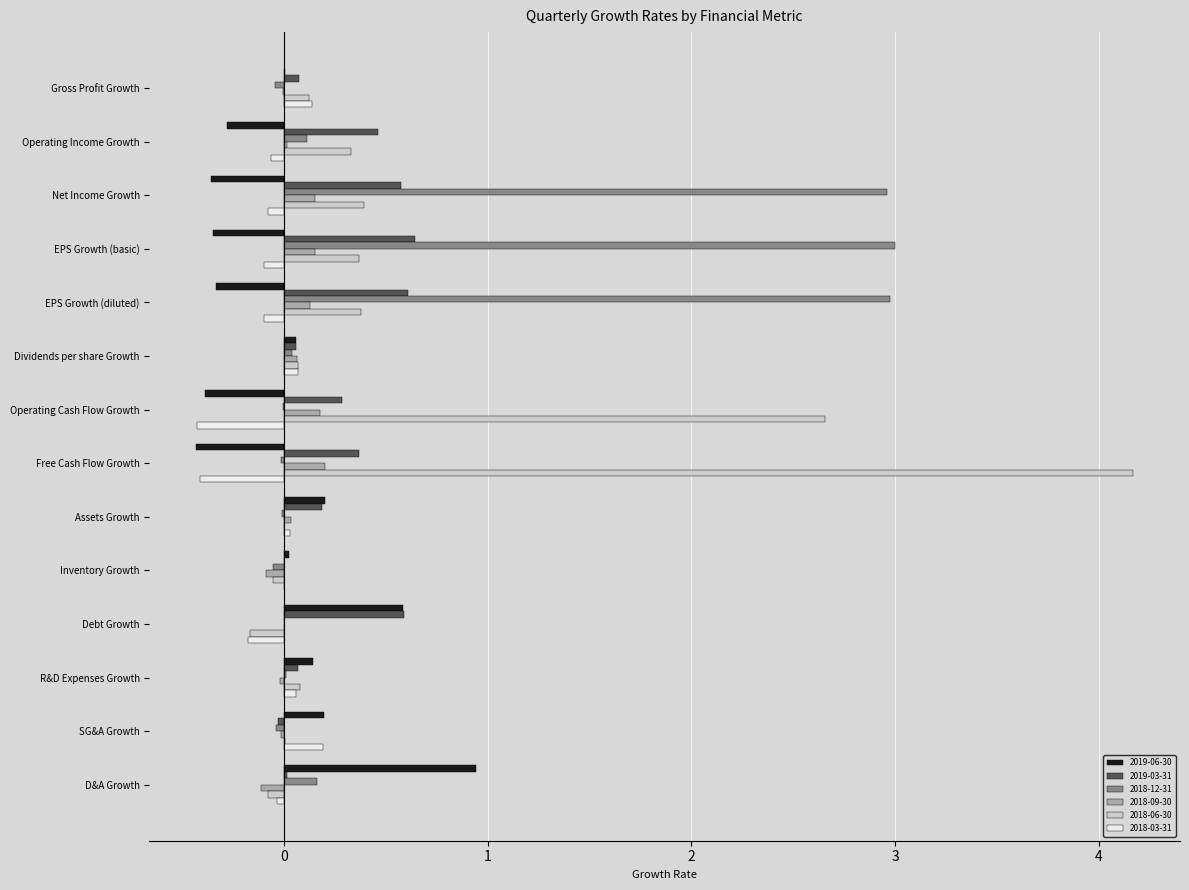

Is it true that 2018-06-30 equals -0.1 at Inventory Growth?

True